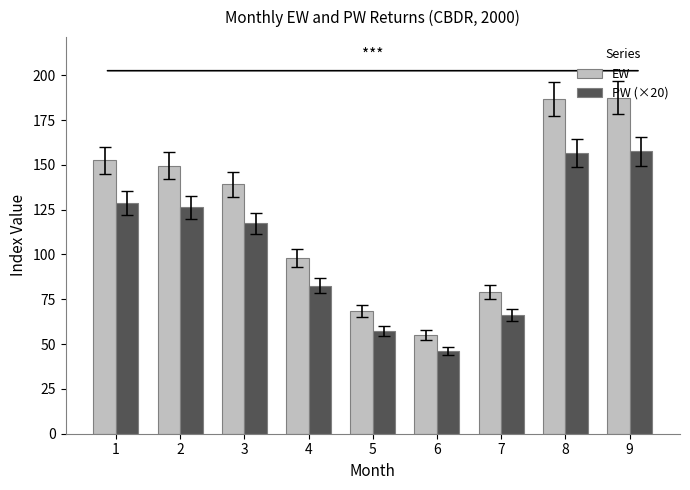

The value of PW (×20) at 8 is 231.1. True or false?

False